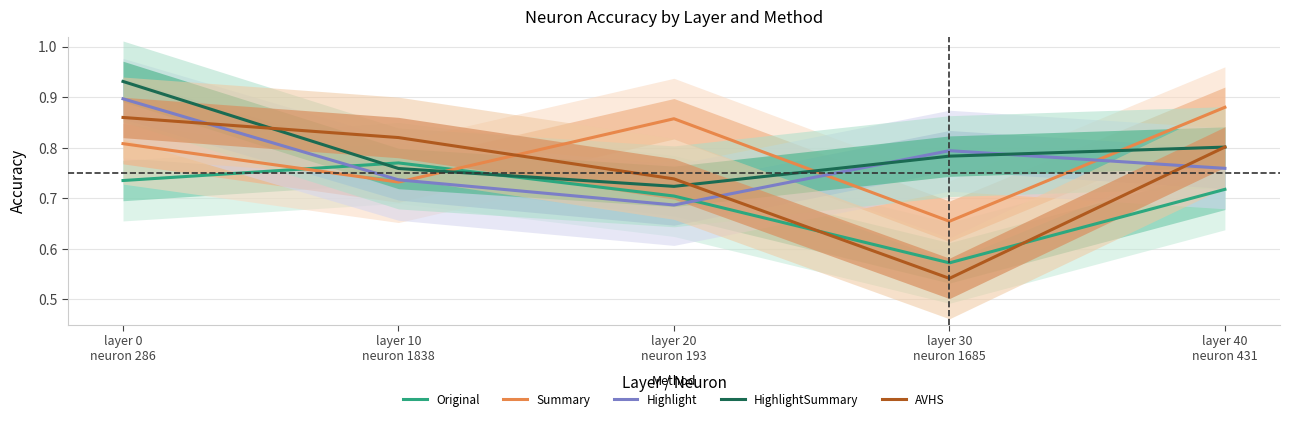

At which category does Highlight reach its first local peak?

layer 30
neuron 1685